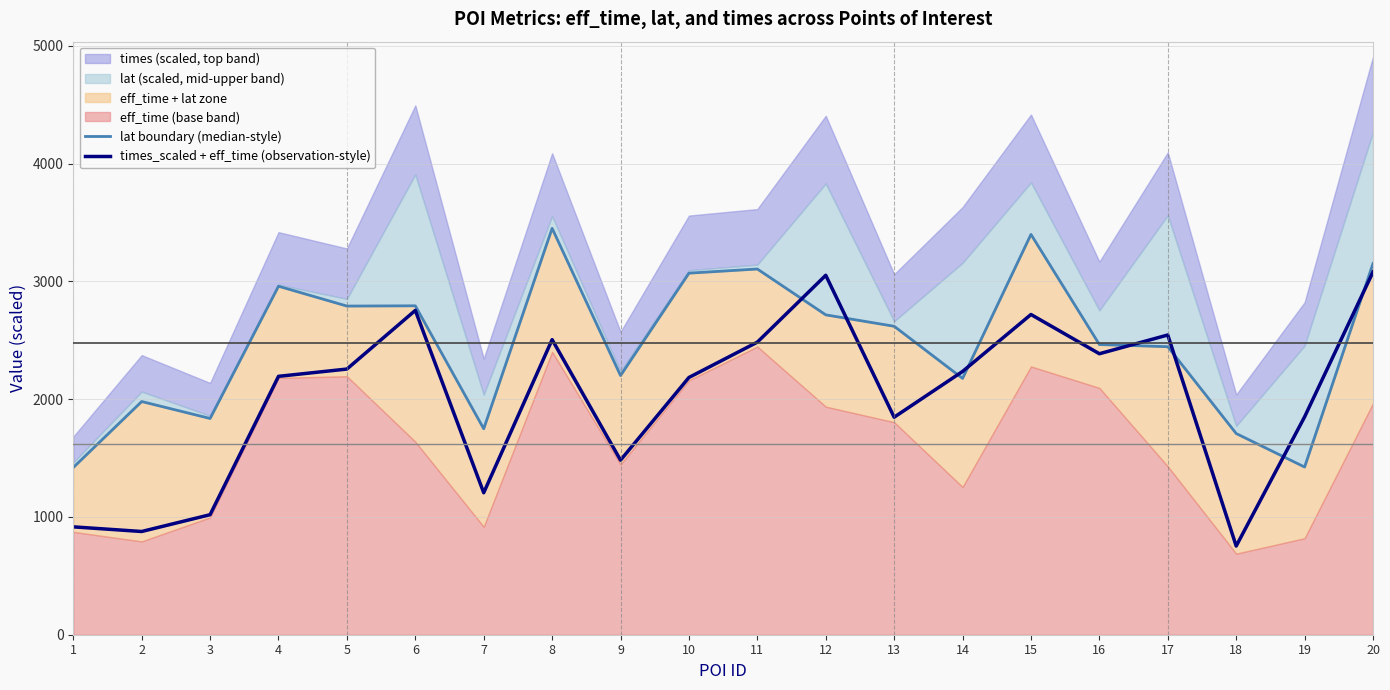

What is the highest value of the times_scaled + eff_time (observation-style) series?

3079.3